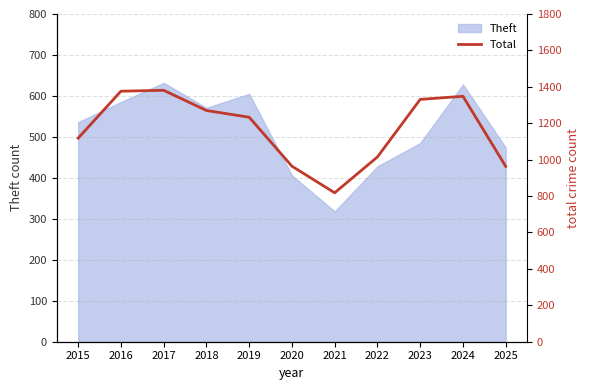

Which label corresponds to the largest value in the chart?

2017